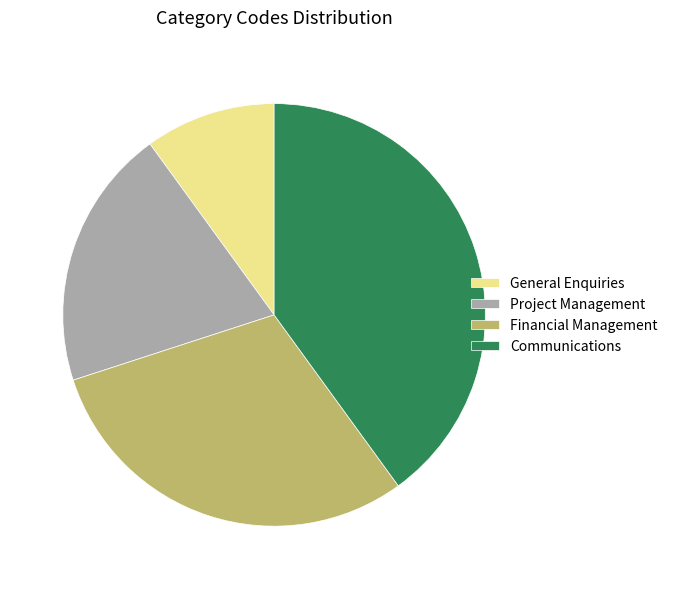

Does General Enquiries represent more than half of the total?

No